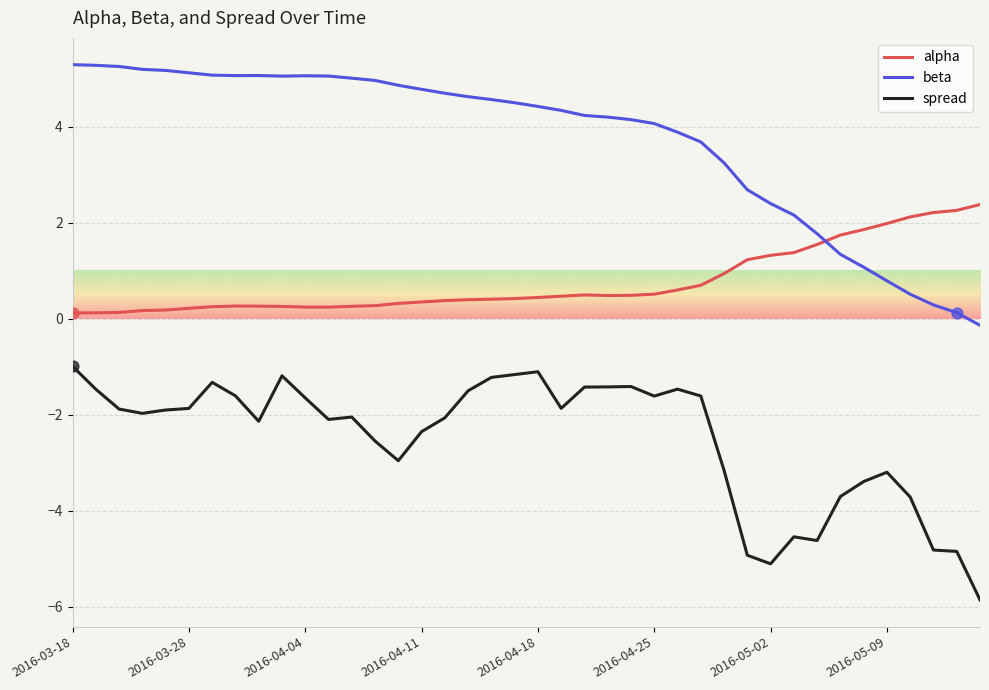

Which series has the largest total across all categories?

beta